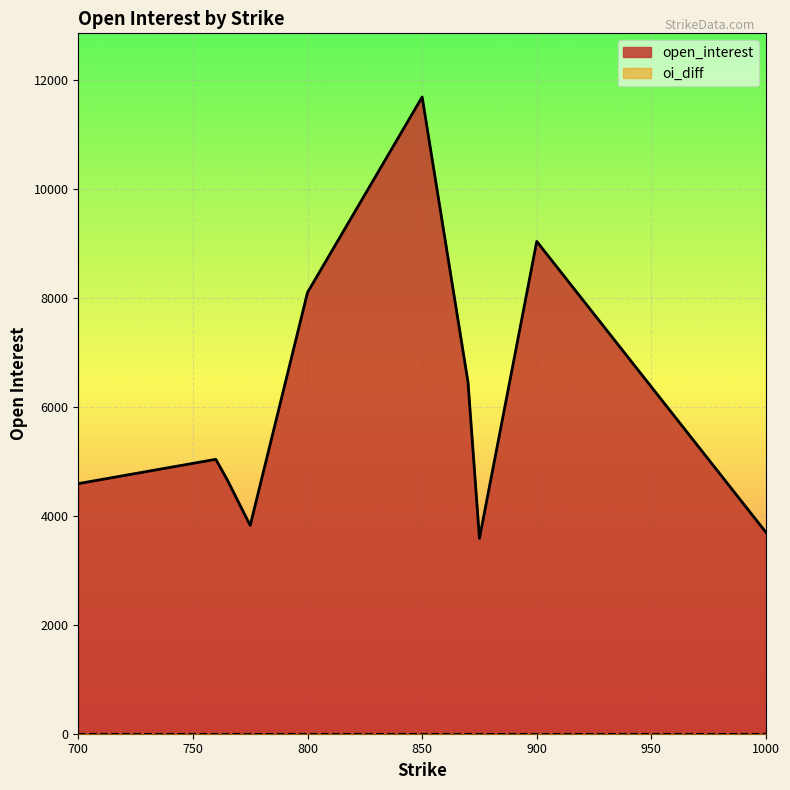

True or false: oi_diff and open_interest cross at least once.

False